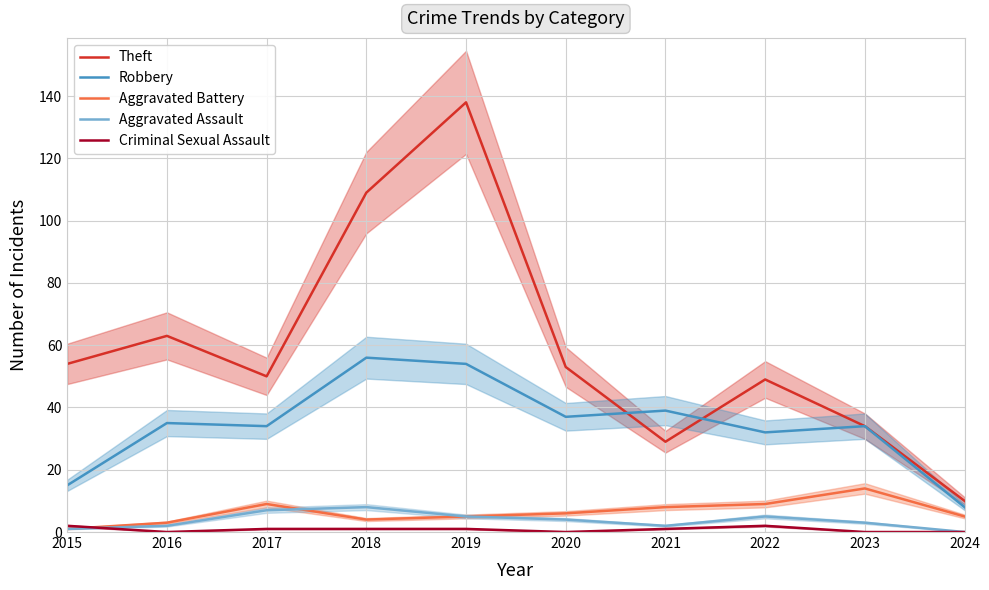

How many series are shown in this chart?

5